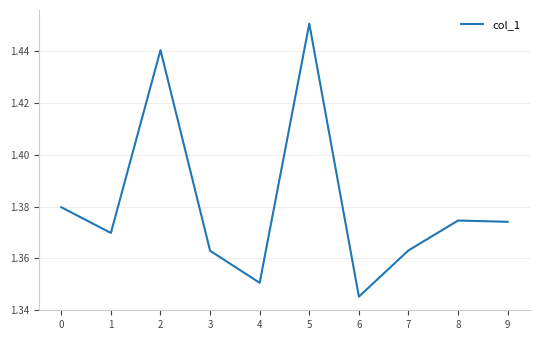

Which label corresponds to the smallest value in the chart?

6